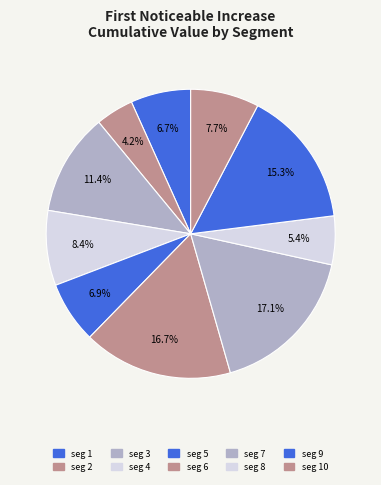

To the nearest percent, what is the average slice percentage?

10%